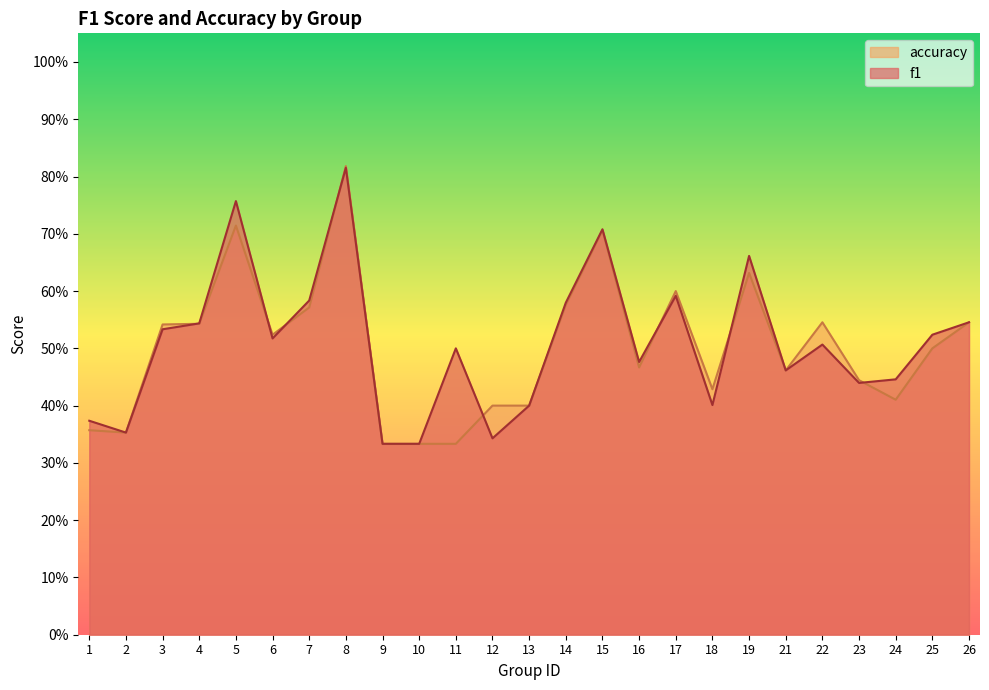

Is it true that accuracy equals 0.2 at 16?

False